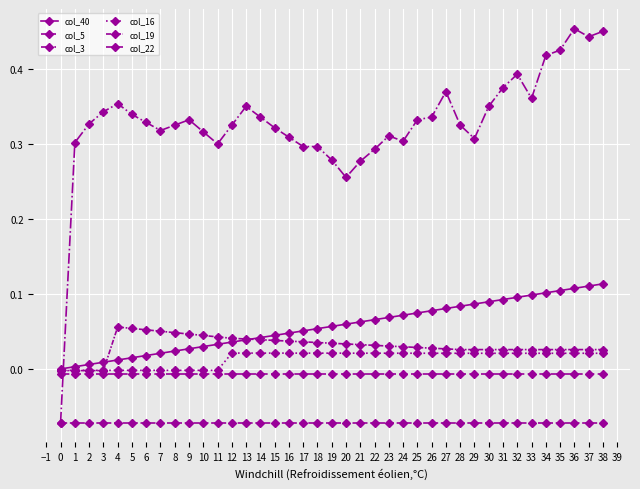

True or false: col_3 and col_22 cross at least once.

True